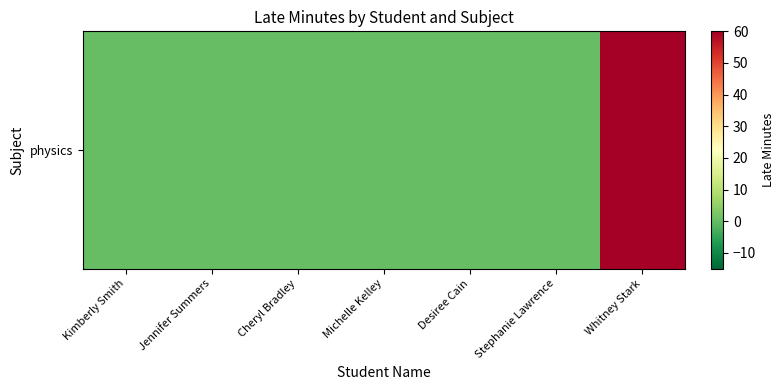

What is the average value?

9